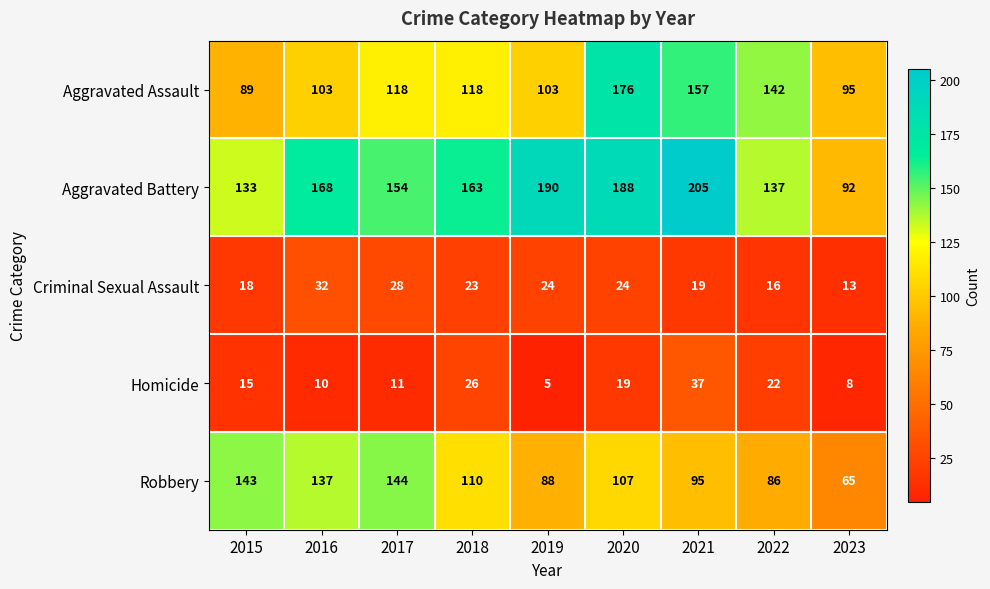

At 2020, list the series in order from largest to smallest.

Aggravated Battery, Aggravated Assault, Robbery, Criminal Sexual Assault, Homicide